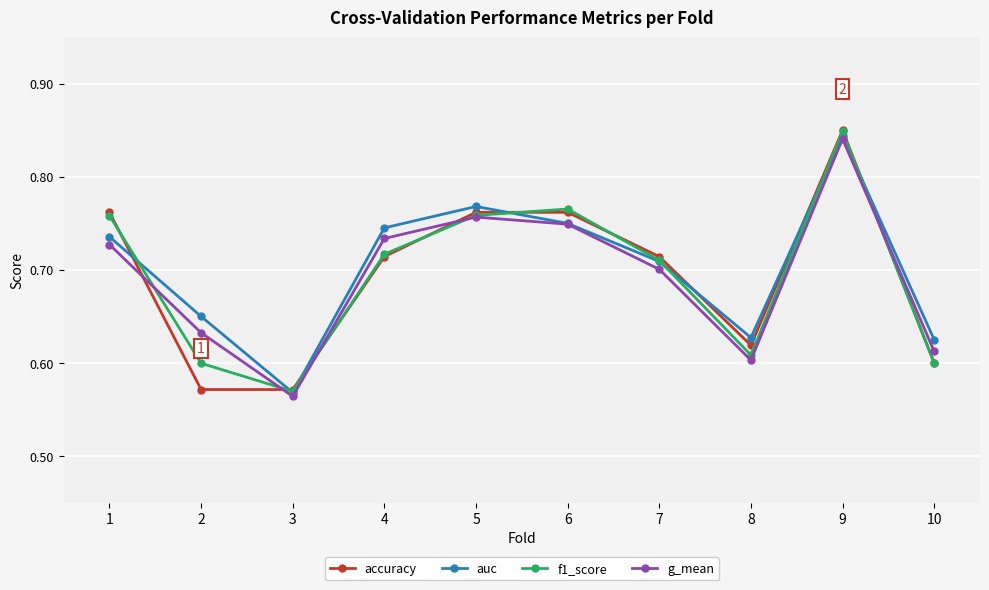

How many interior local valleys does the g_mean series have?

2